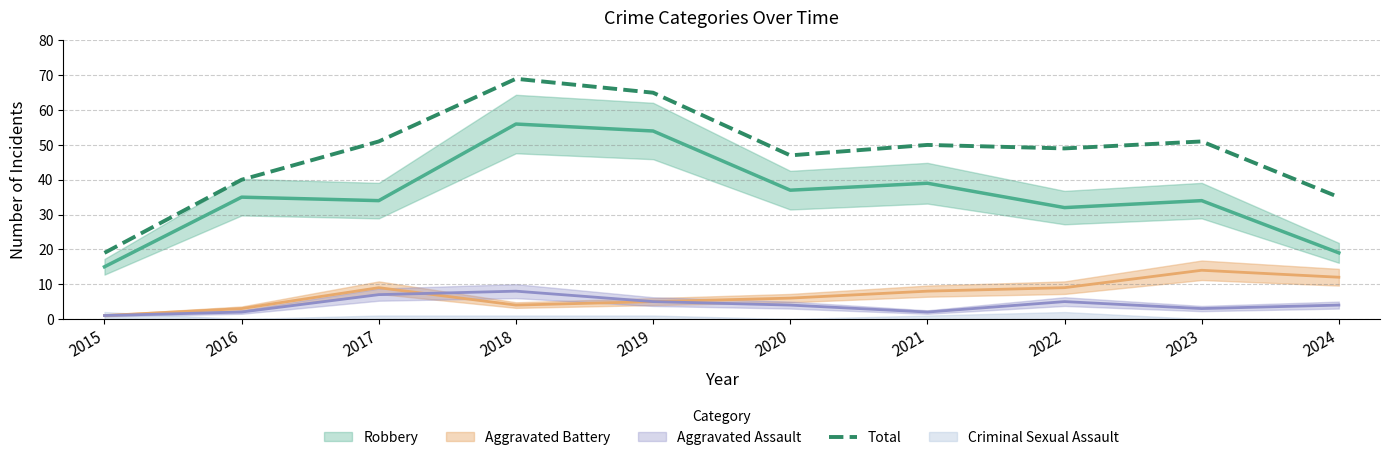

True or false: the data has more than 1 interior local peaks.

True